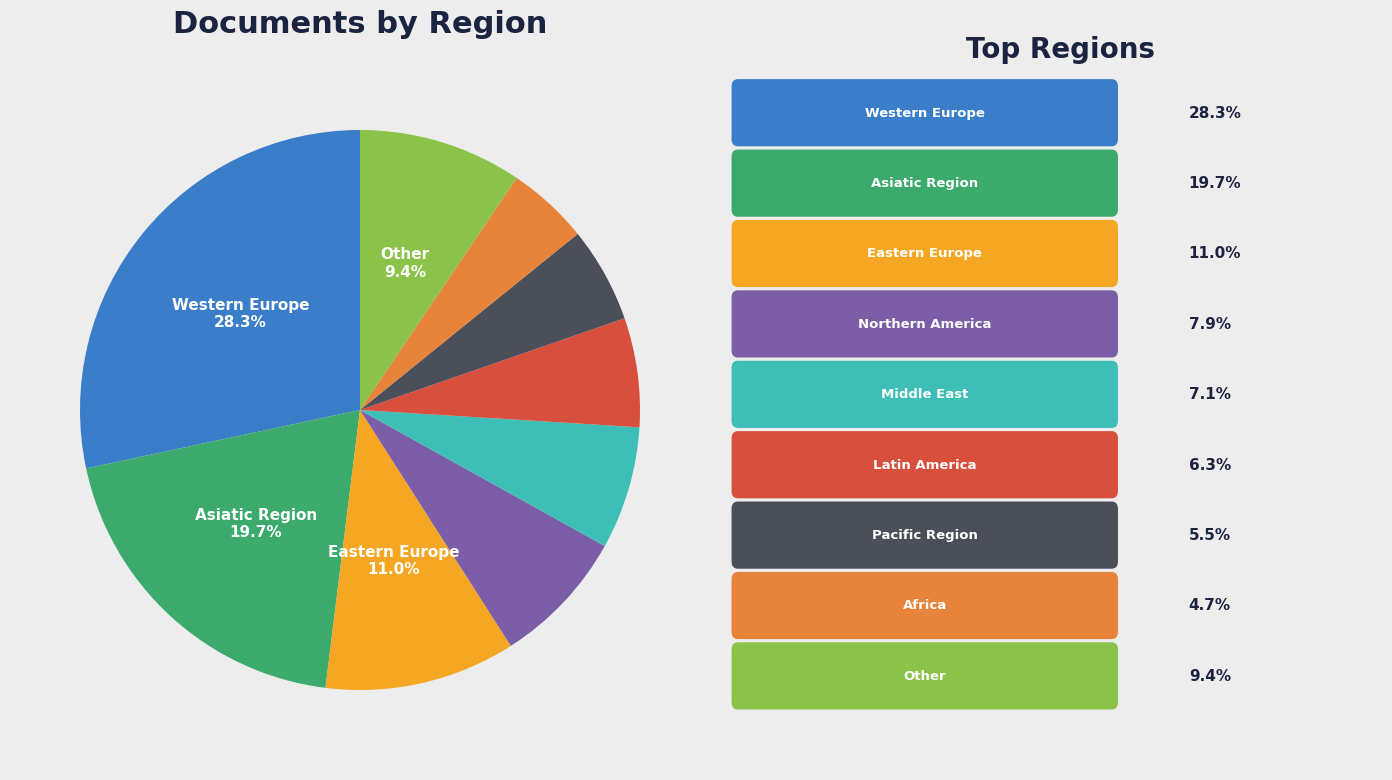

Is there a majority slice in this chart?

No